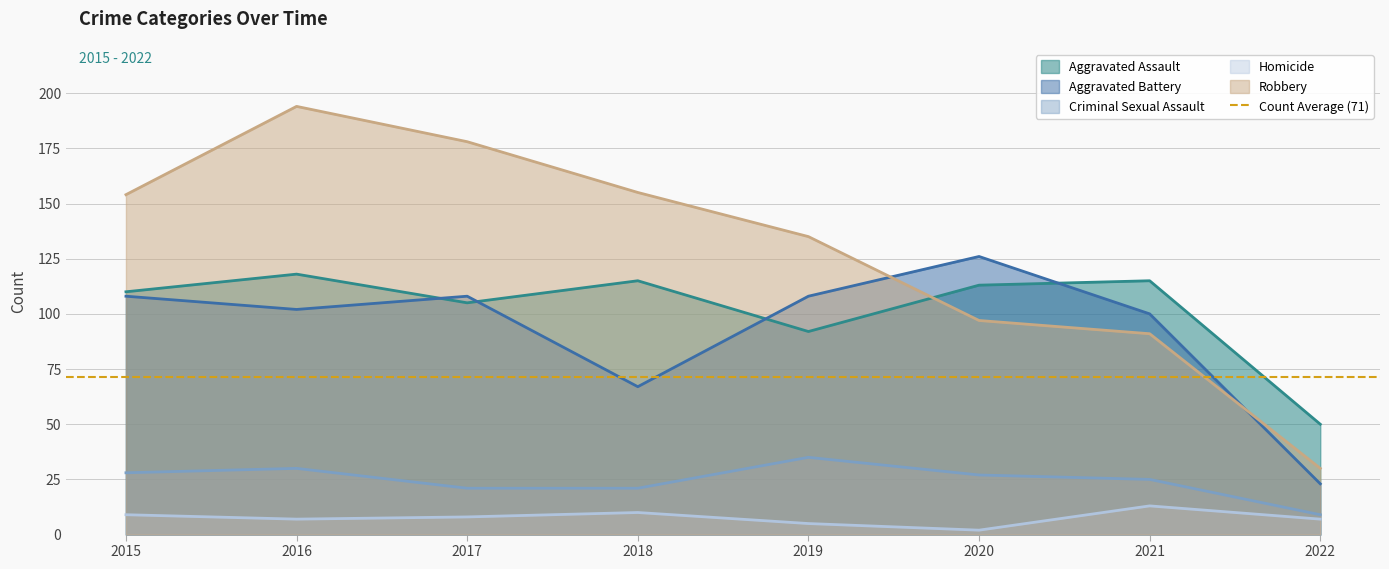

What is the approximate value of Aggravated Assault at 2016, to the nearest 10?

120